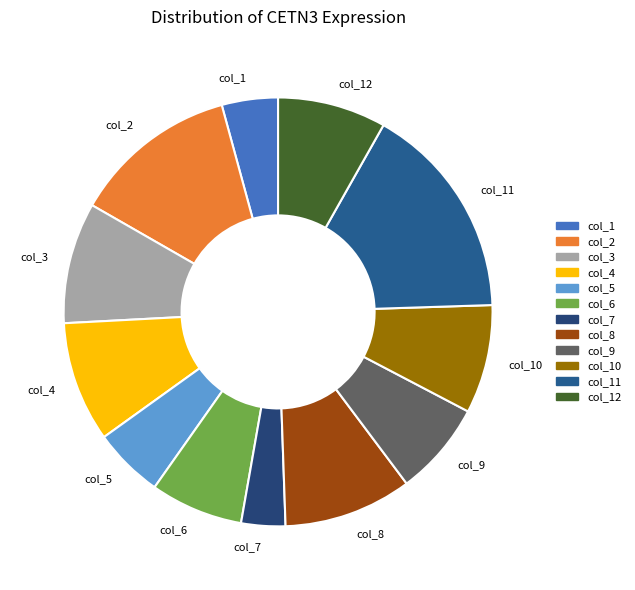

Does col_10 account for over 50% of the chart?

No